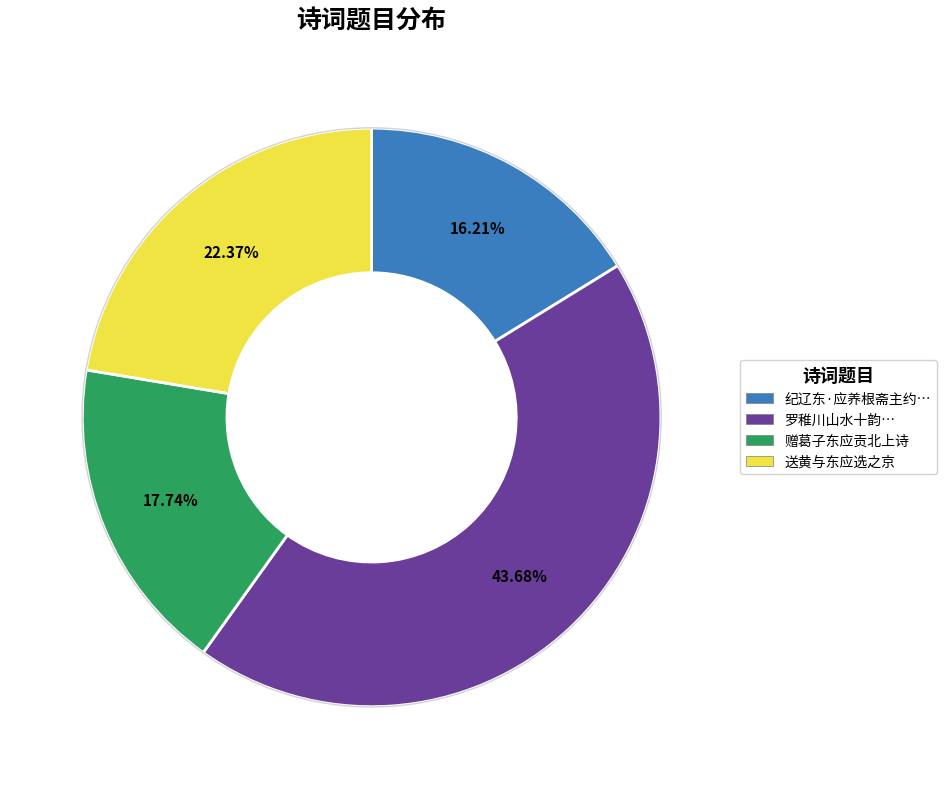

Is it true that 赠葛子东应贡北上诗 is 18% of the pie?

True